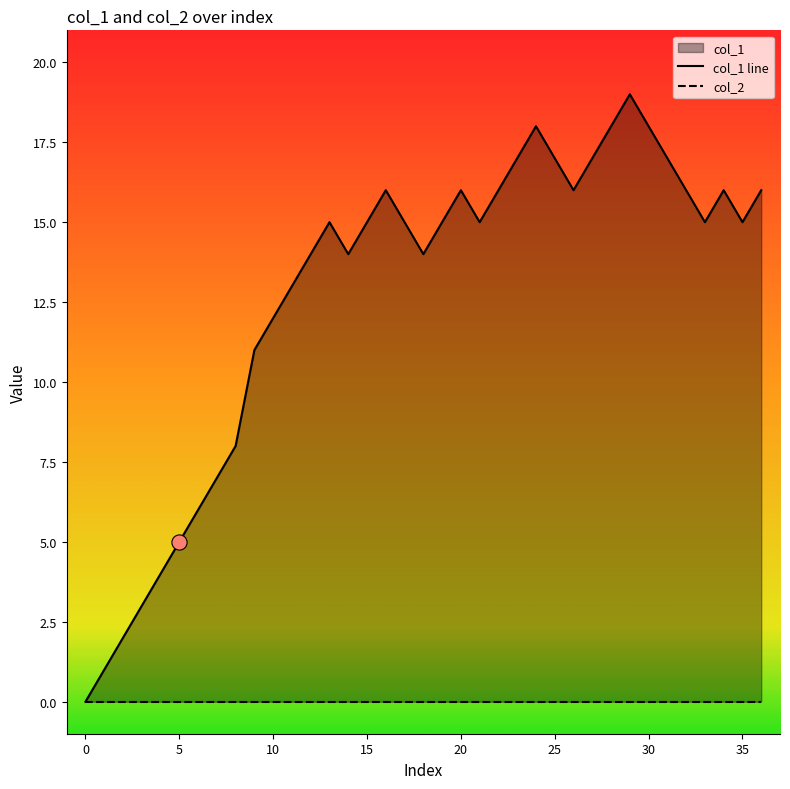

Which series has the widest spread of Y values?

col_1 line